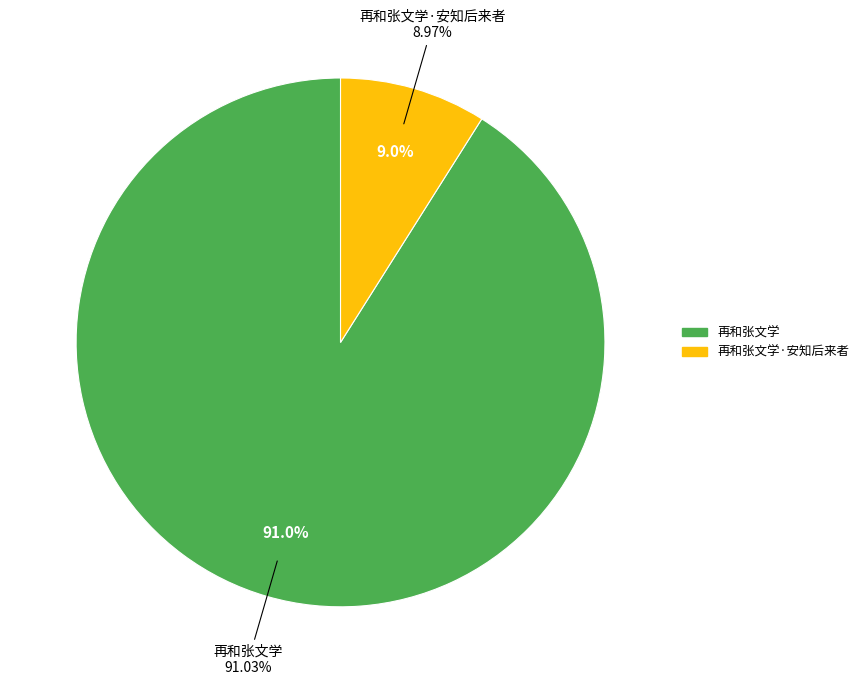

To the nearest percent, what percentage of the pie is 再和张文学·安知后来者?

9%